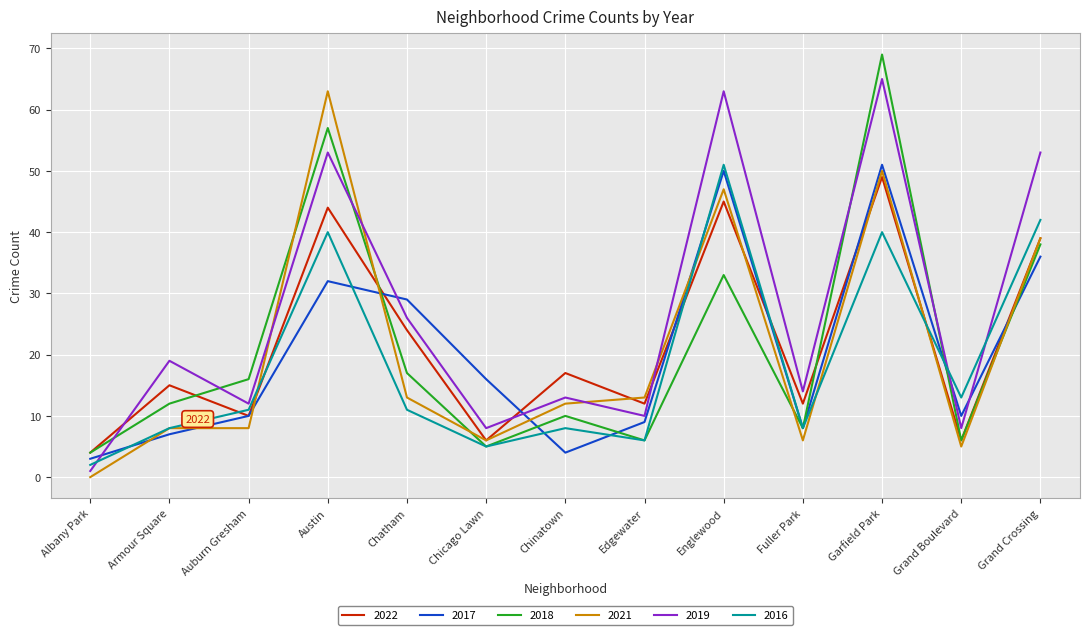

Is it true that 2017 equals 12 at Englewood?

False